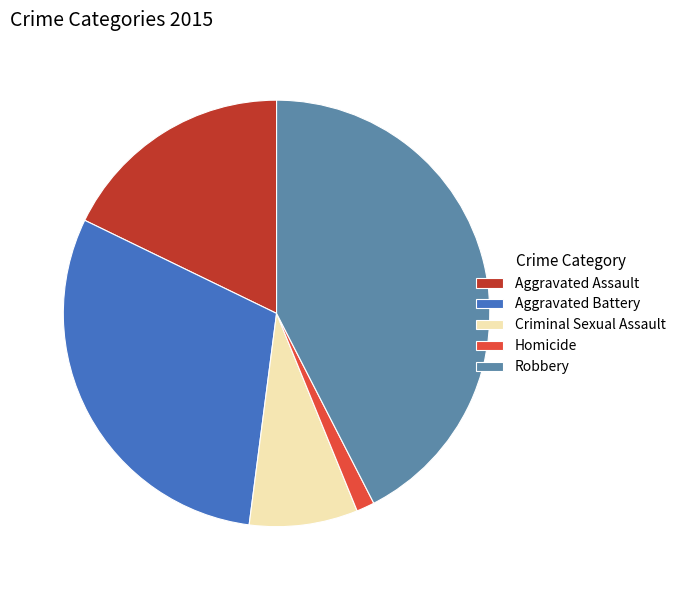

Do Criminal Sexual Assault and Homicide together represent more than half of the pie?

No